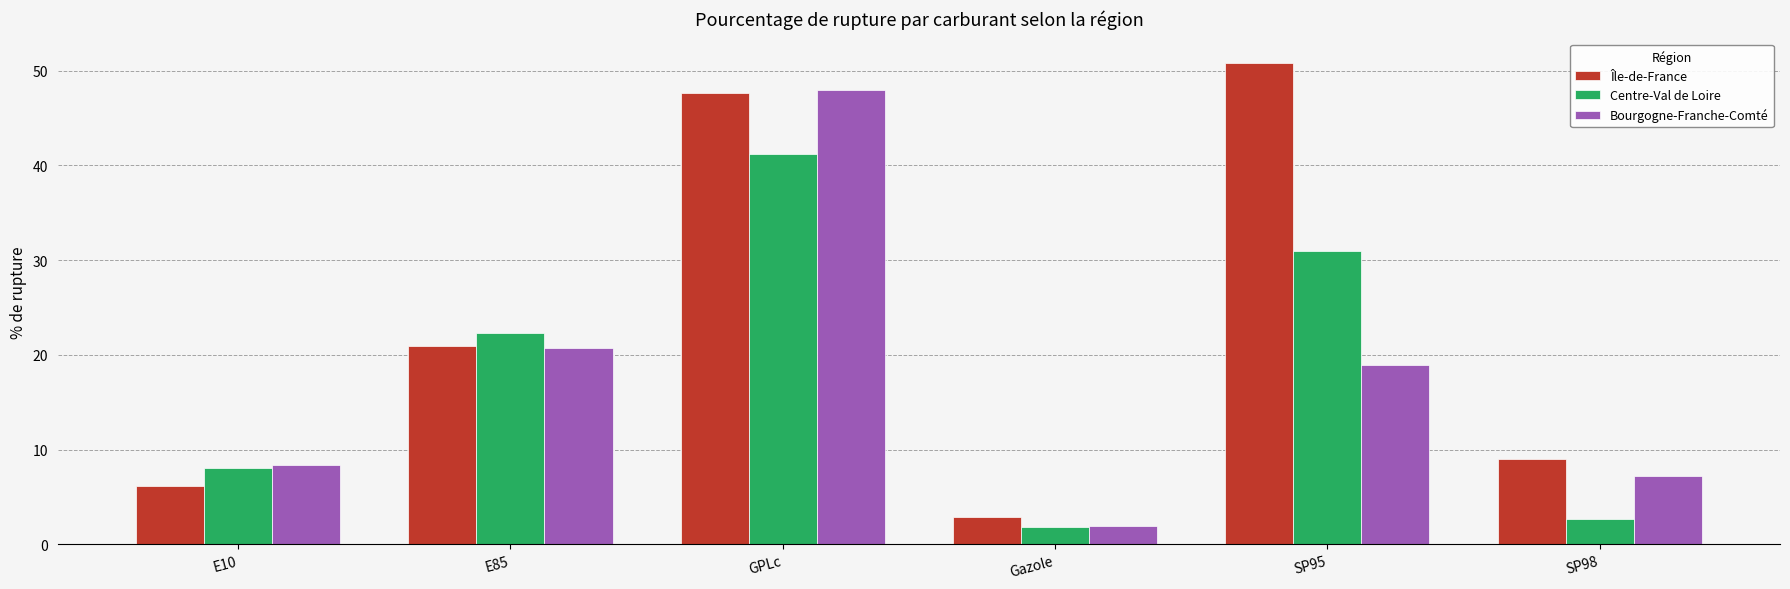

The Centre-Val de Loire series shows 59.4 at GPLc. True or false?

False